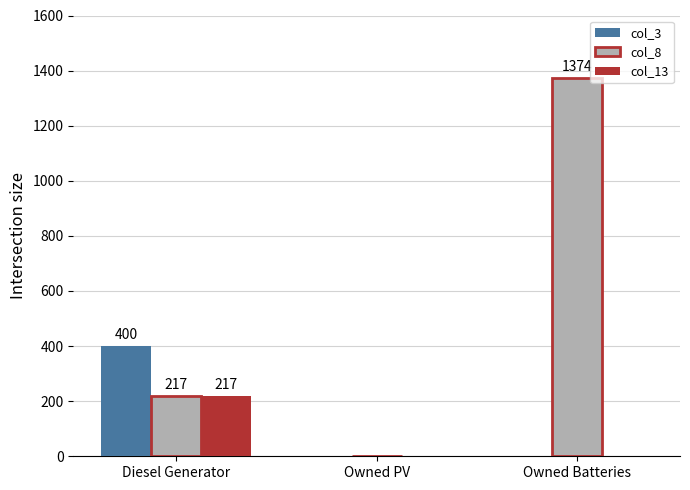

What is the sum of the col_13 values at Diesel Generator and Owned Batteries?

217